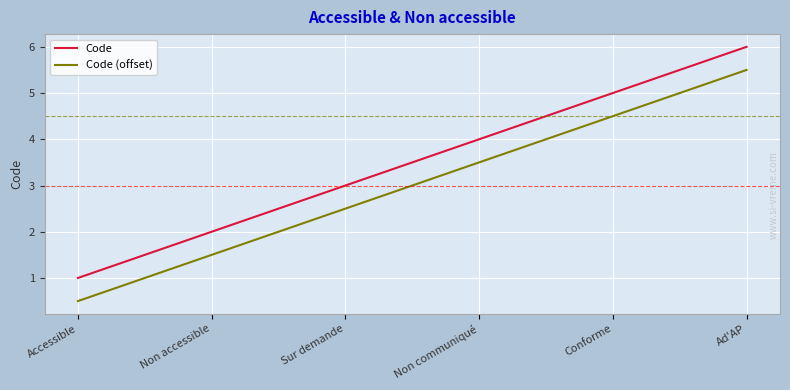

Reading right to left, what are all the values shown in this chart?

Code: Ad'AP=6.0	Conforme=5.0	Non communiqué=4.0	Sur demande=3.0	Non accessible=2.0	Accessible=1.0
Code (offset): Ad'AP=5.5	Conforme=4.5	Non communiqué=3.5	Sur demande=2.5	Non accessible=1.5	Accessible=0.5